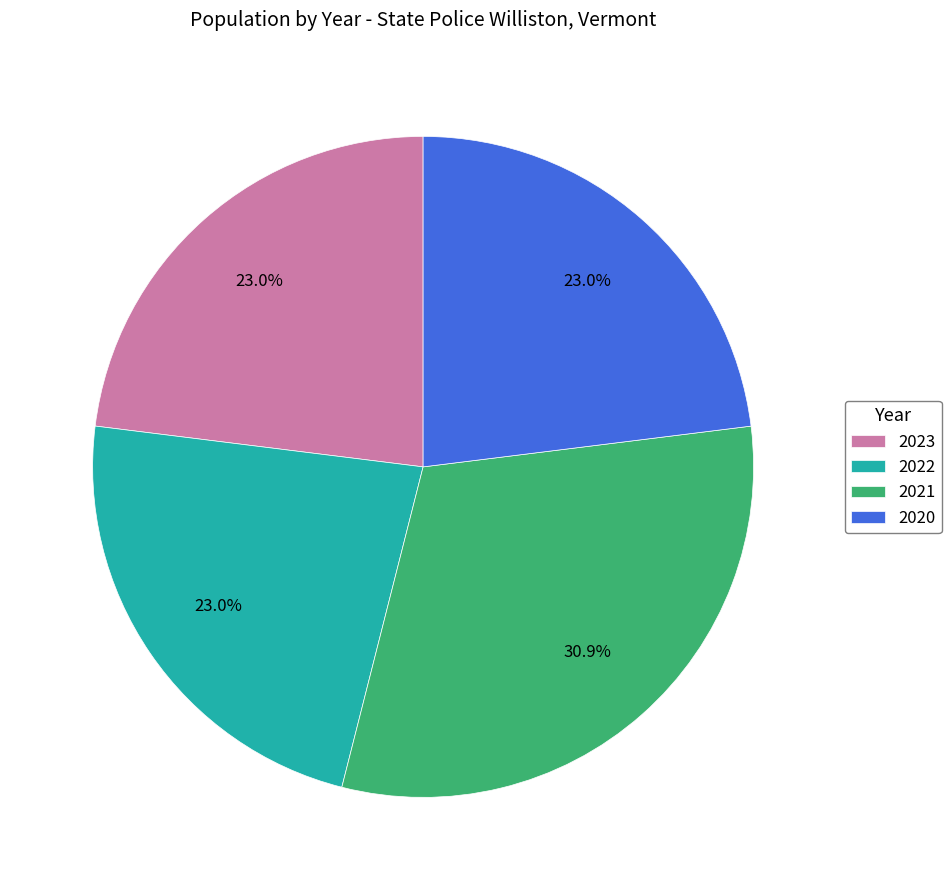

Does any single category account for the majority?

No